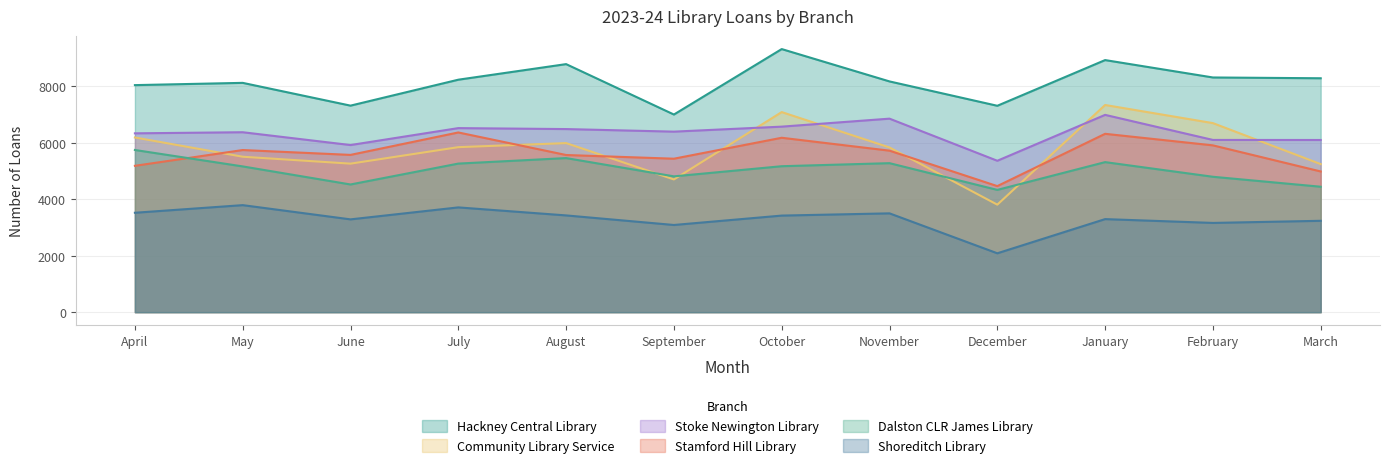

Reading left to right, list all the values displayed in this chart.

Hackney Central Library: April=8044	May=8124	June=7317	July=8236	August=8788	September=7002	October=9321	November=8175	December=7312	January=8931	February=8315	March=8287
Community Library Service: April=6189	May=5507	June=5262	July=5846	August=5990	September=4702	October=7089	November=5835	December=3809	January=7340	February=6698	March=5245
Stoke Newington Library: April=6336	May=6375	June=5921	July=6521	August=6487	September=6396	October=6573	November=6856	December=5364	January=6990	February=6102	March=6100
Stamford Hill Library: April=5185	May=5744	June=5572	July=6367	August=5568	September=5437	October=6179	November=5722	December=4466	January=6319	February=5910	March=4985
Dalston CLR James Library: April=5746	May=5164	June=4524	July=5264	August=5459	September=4812	October=5171	November=5279	December=4332	January=5316	February=4797	March=4444
Shoreditch Library: April=3522	May=3792	June=3288	July=3712	August=3428	September=3089	October=3422	November=3501	December=2086	January=3297	February=3162	March=3237